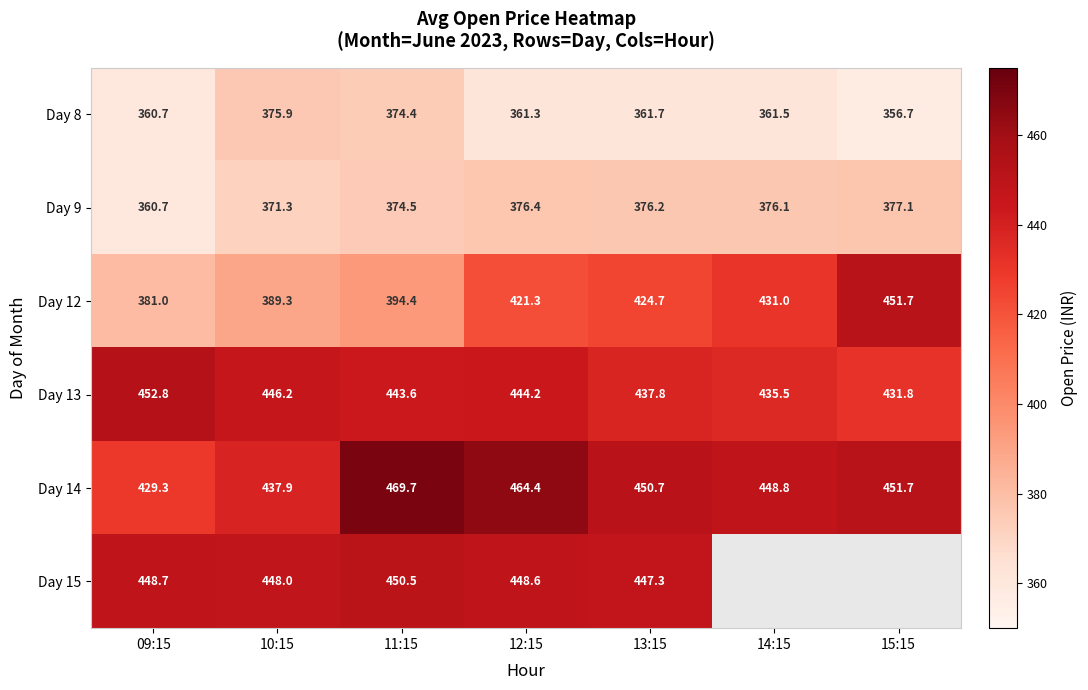

At how many categories does at least one series exceed 405?

7